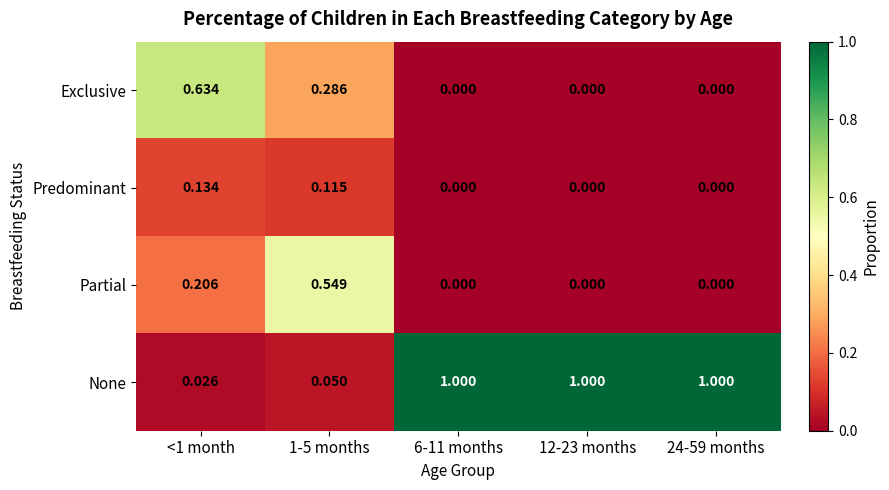

Between 1-5 months and 24-59 months, which series saw the biggest shift?

None